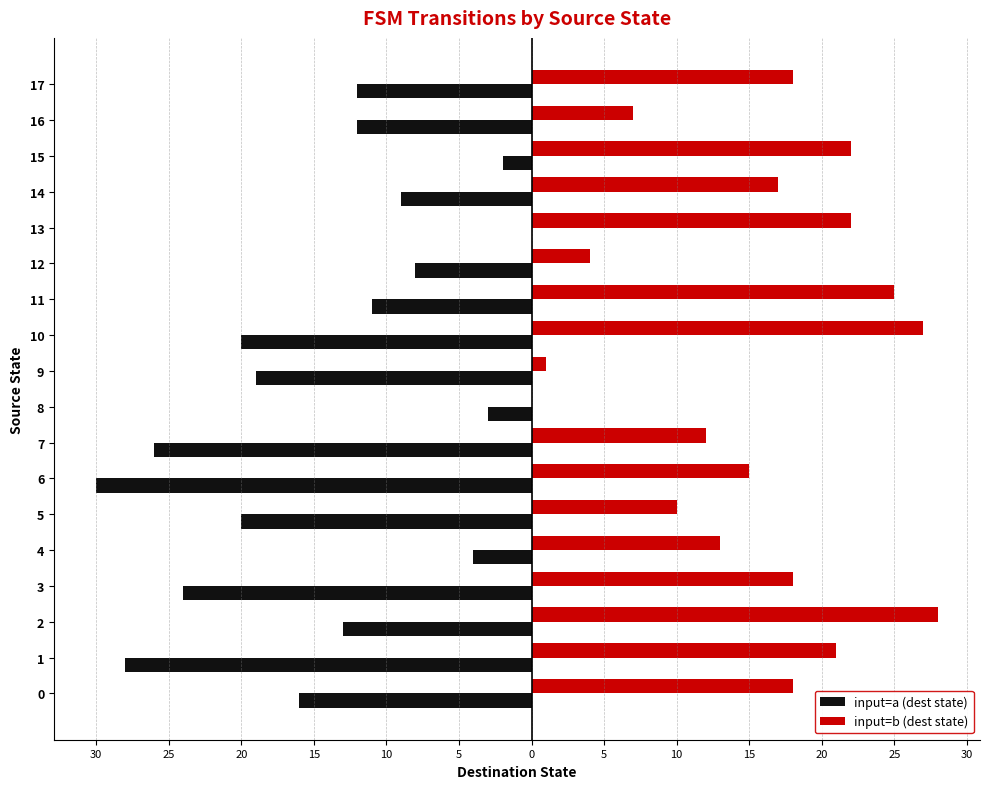

What are all the series names shown in the legend?

input=a (dest state), input=b (dest state)